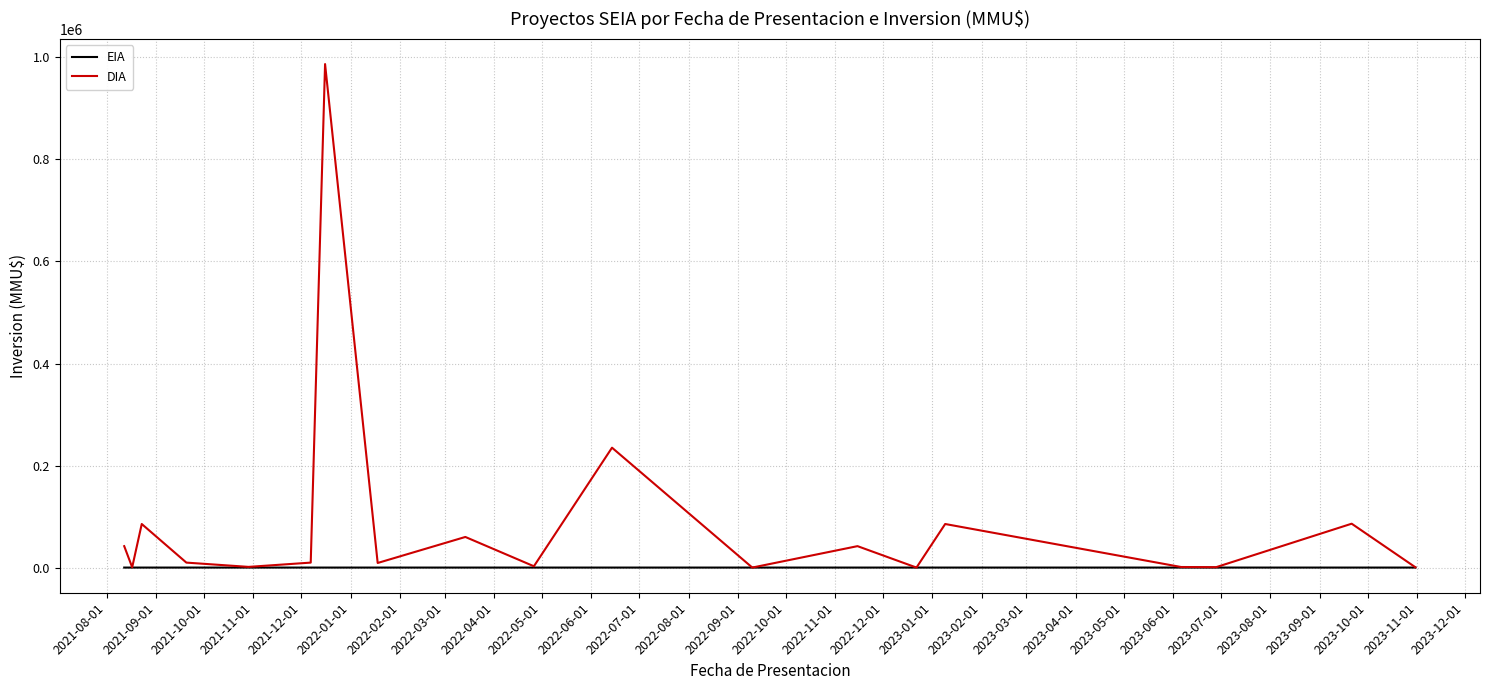

The value of DIA at 2022-03-01 is 17.2. True or false?

False